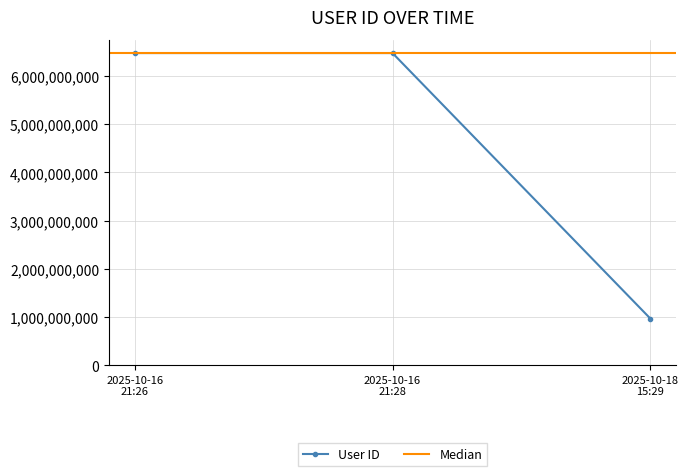

What is the value of the User ID point at the 1st from the left?

6479033897